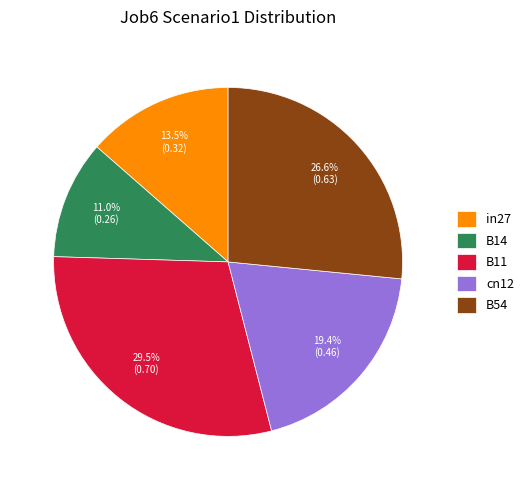

Which has a higher value, B54 or cn12?

B54